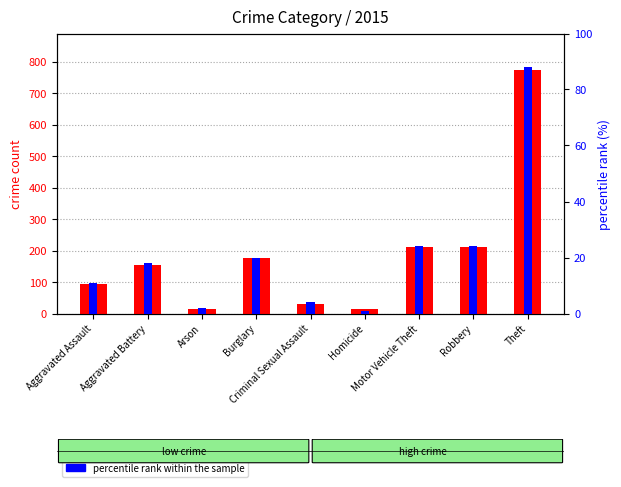

What is the sum of all percentile rank within the sample values?

192